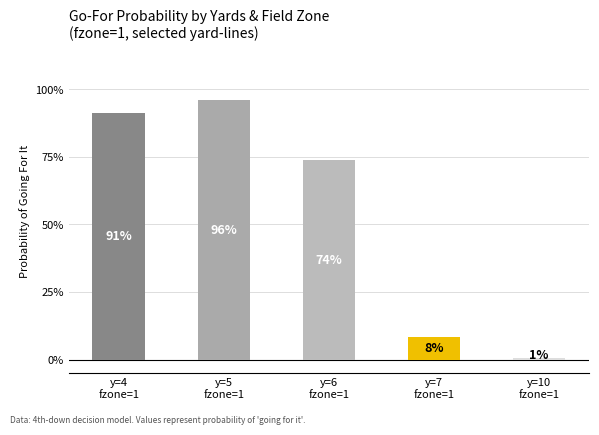

Does the chart contain any negative values?

No